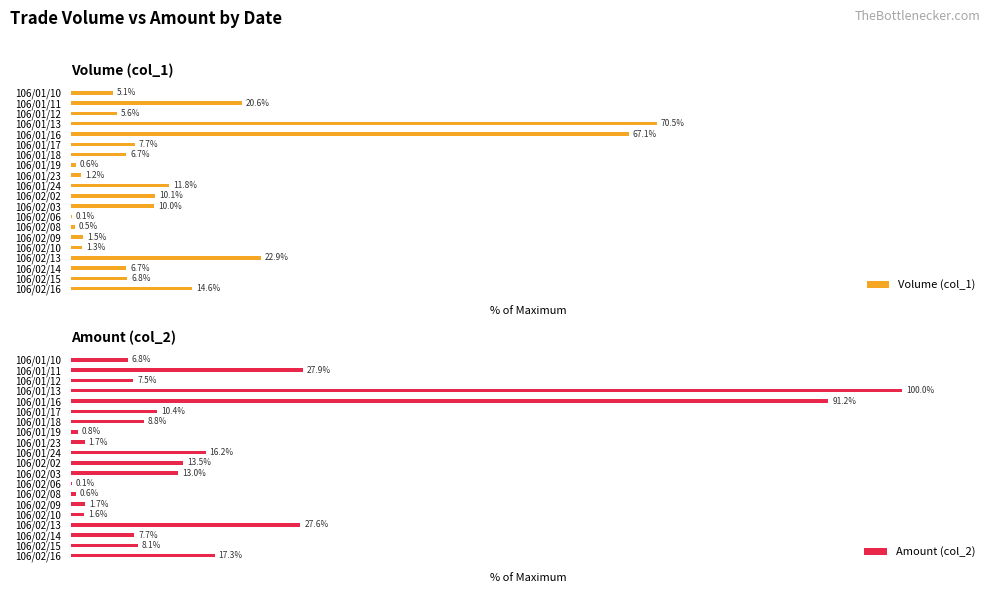

Reading left to right, list all the values displayed in this chart.

Volume (col_1): 5.1	20.6	5.6	70.5	67.1	7.7	6.7	0.6	1.2	11.8	10.1	10.0	0.1	0.5	1.5	1.3	22.9	6.7	6.8	14.6
Amount (col_2): 6.8	27.9	7.5	100.0	91.2	10.4	8.8	0.8	1.7	16.2	13.5	13.0	0.1	0.6	1.7	1.6	27.6	7.7	8.1	17.3